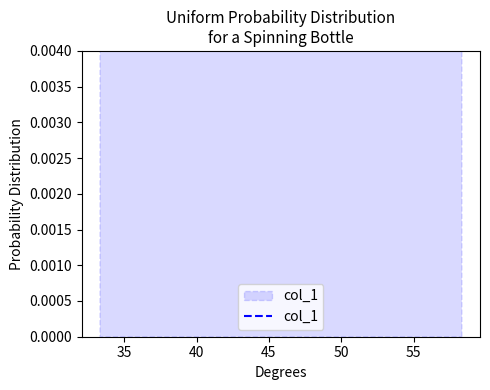

How many series are shown in this chart?

1